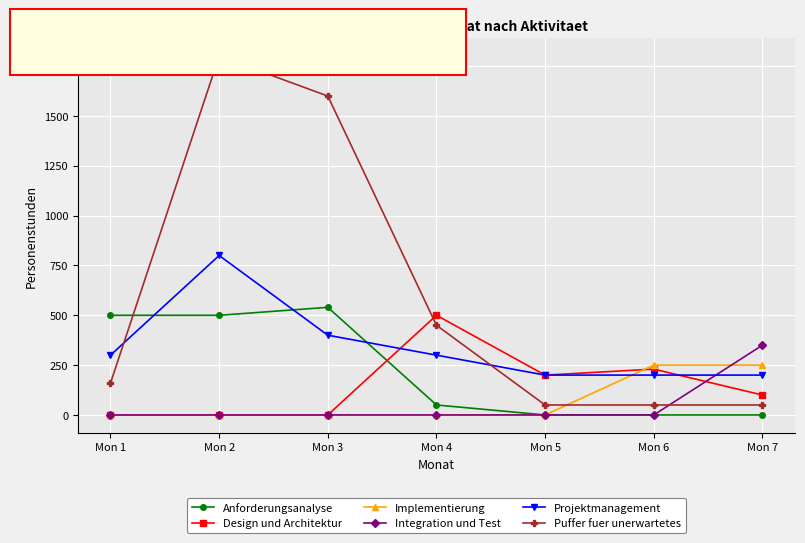

Is this an area chart (filled region under the line)?

No